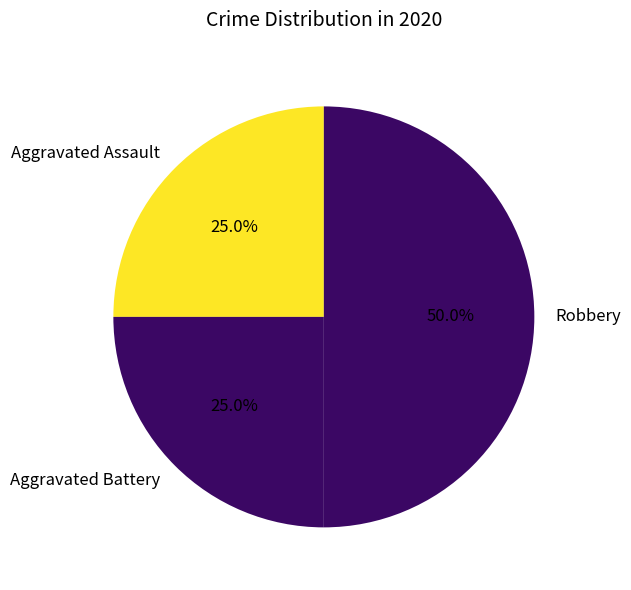

Count the number of slices in the pie.

3